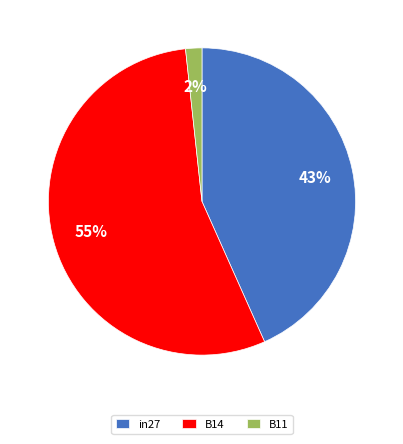

To the nearest percent, what percentage of the pie is in27?

43%